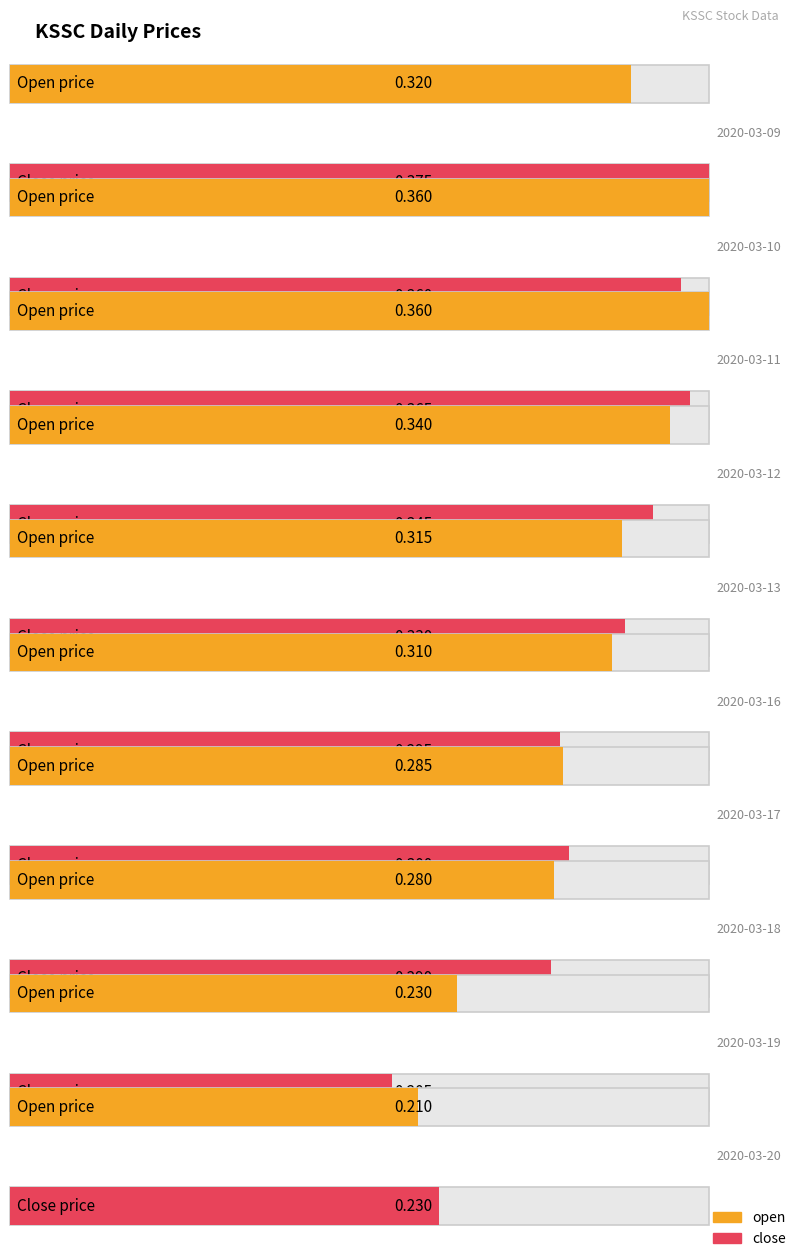

What is the maximum value shown in the chart?

0.4